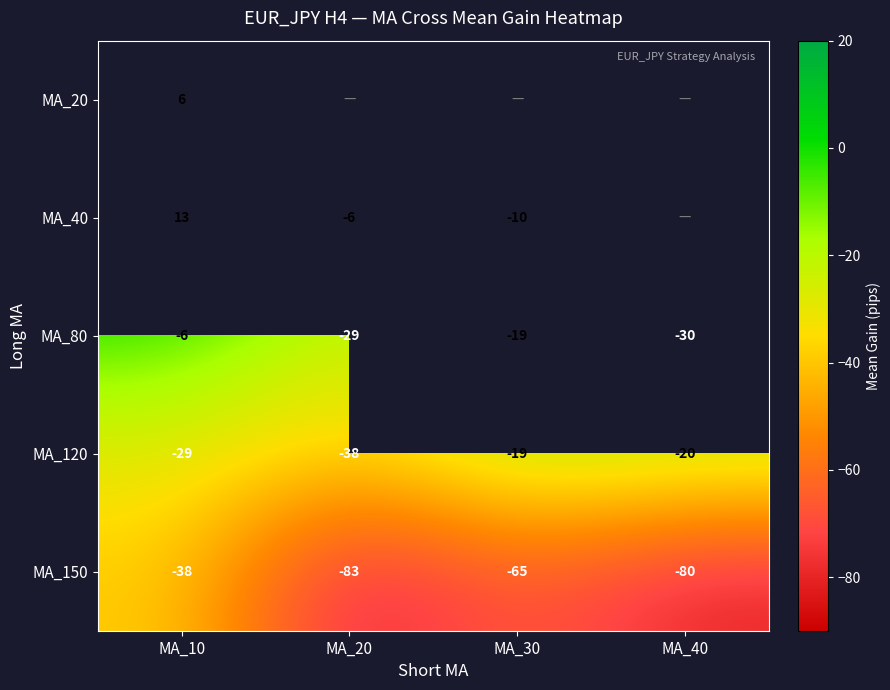

Is the value of MA_150 at MA_40 greater than the value of MA_80 at MA_30?

No